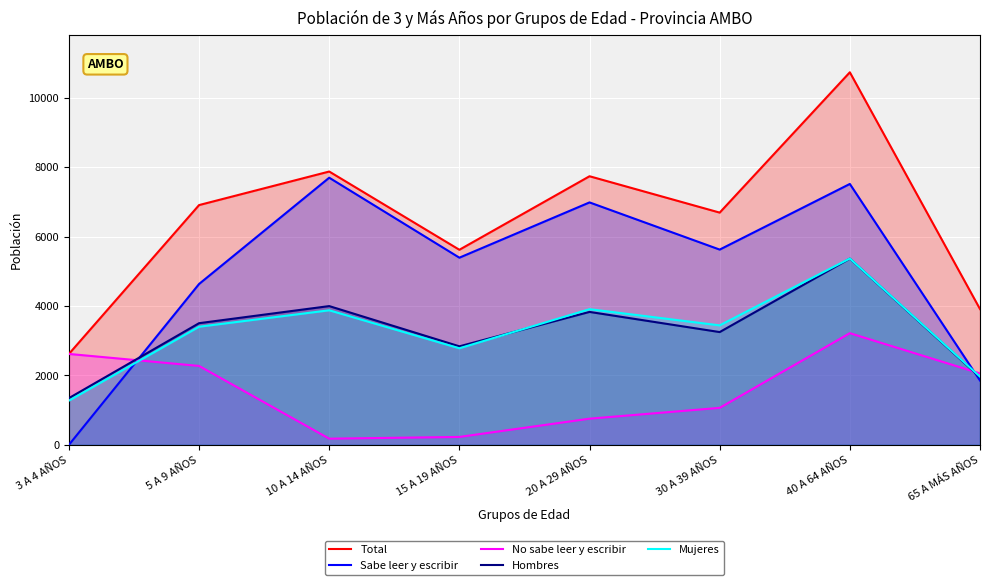

What position from the right is 10 A 14 AÑOS?

6